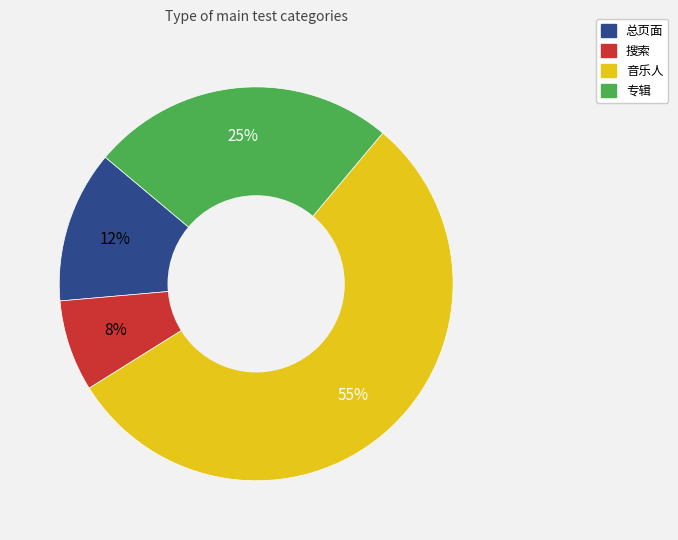

To the nearest percent, what portion does 搜索 represent?

8%